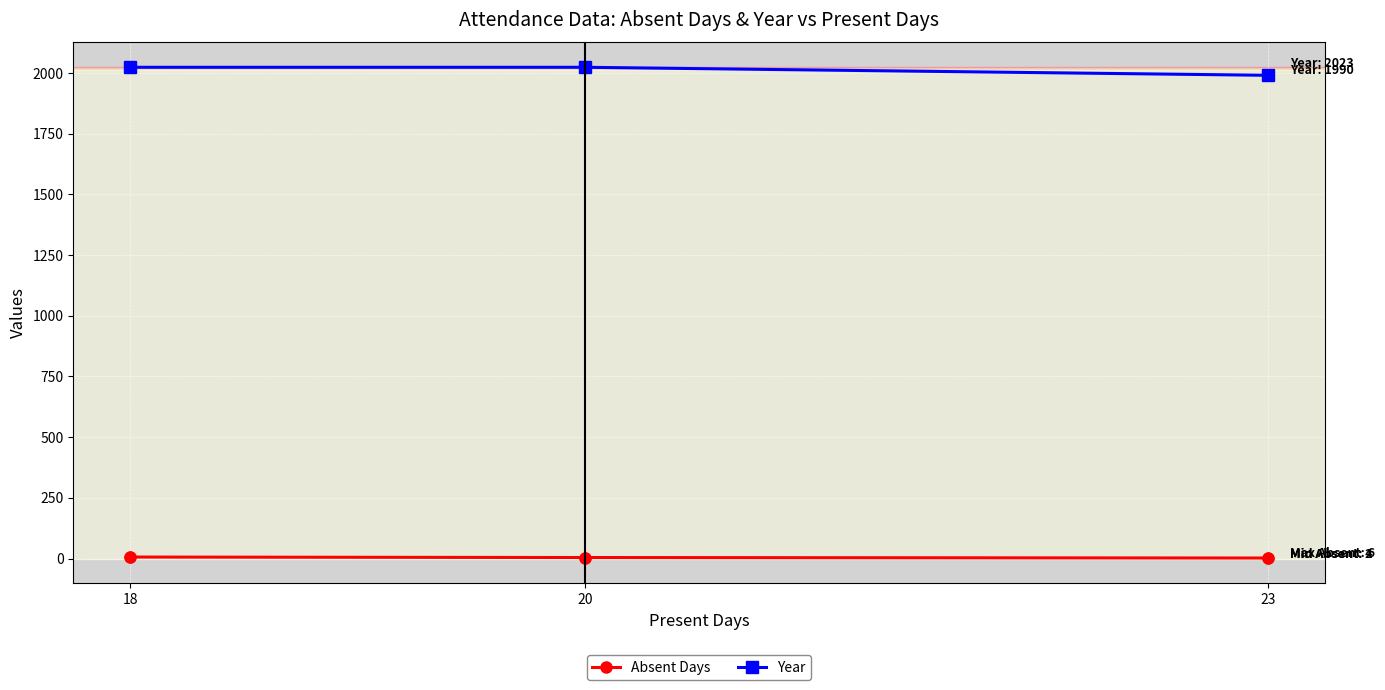

Which series has the largest total across all categories?

Year